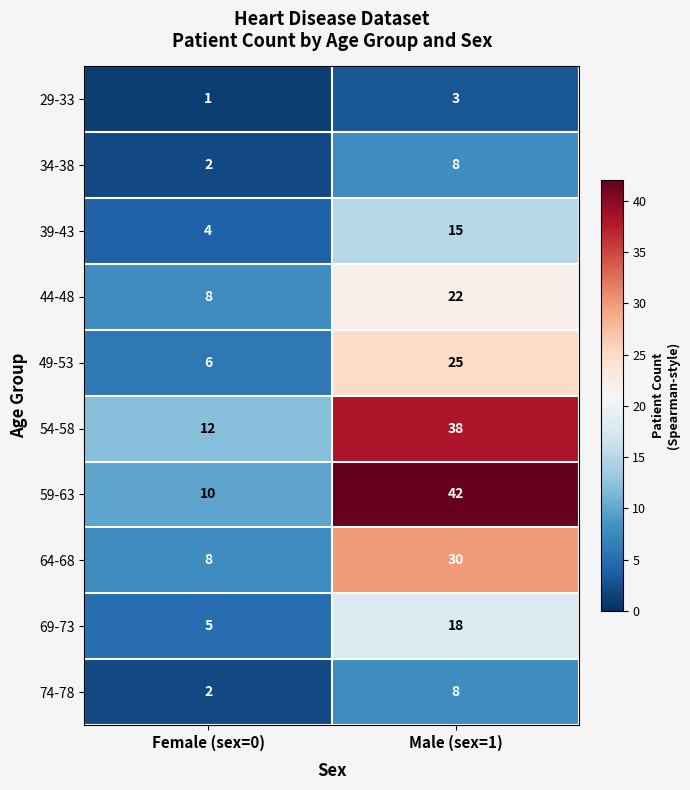

Which series has the largest total across all categories?

59-63